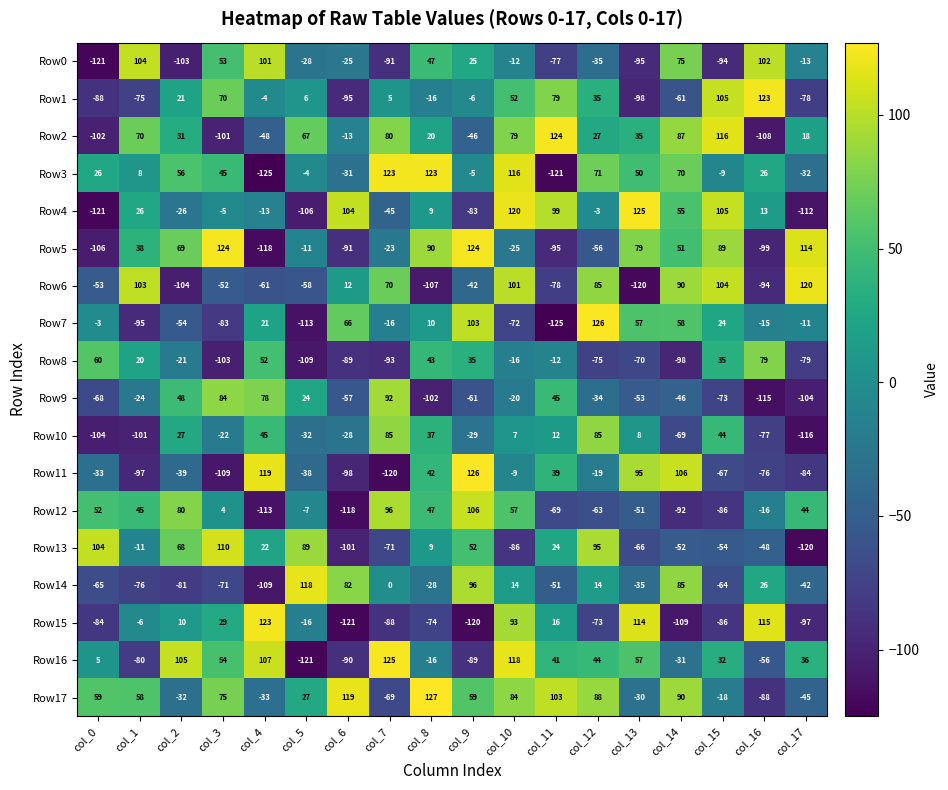

How many series are shown in this chart?

18